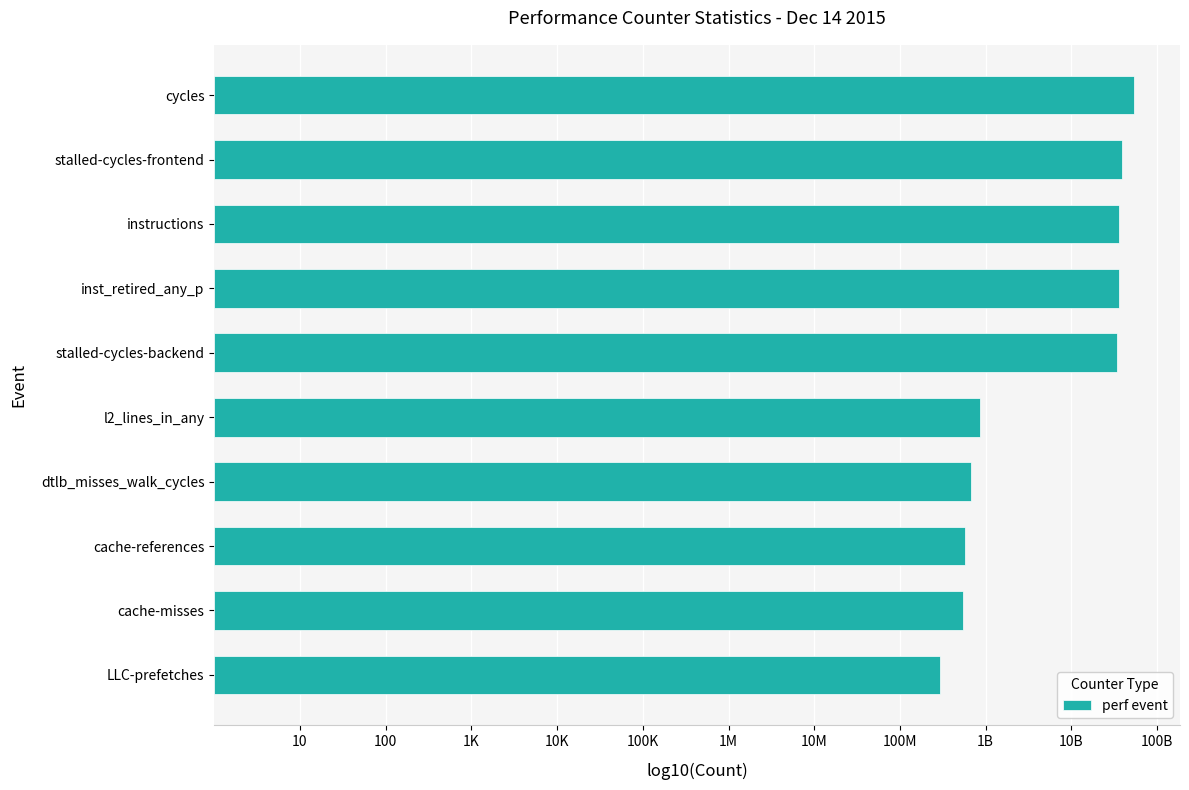

Count the values in the range 8 to 10.

5